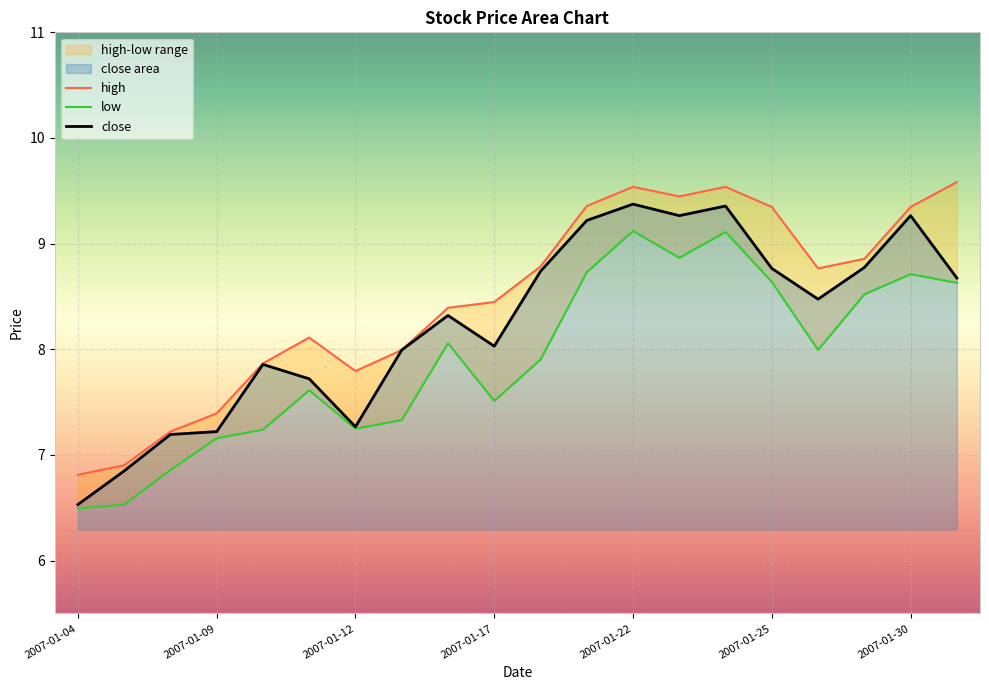

At which label does close reach its minimum?

2007-01-04